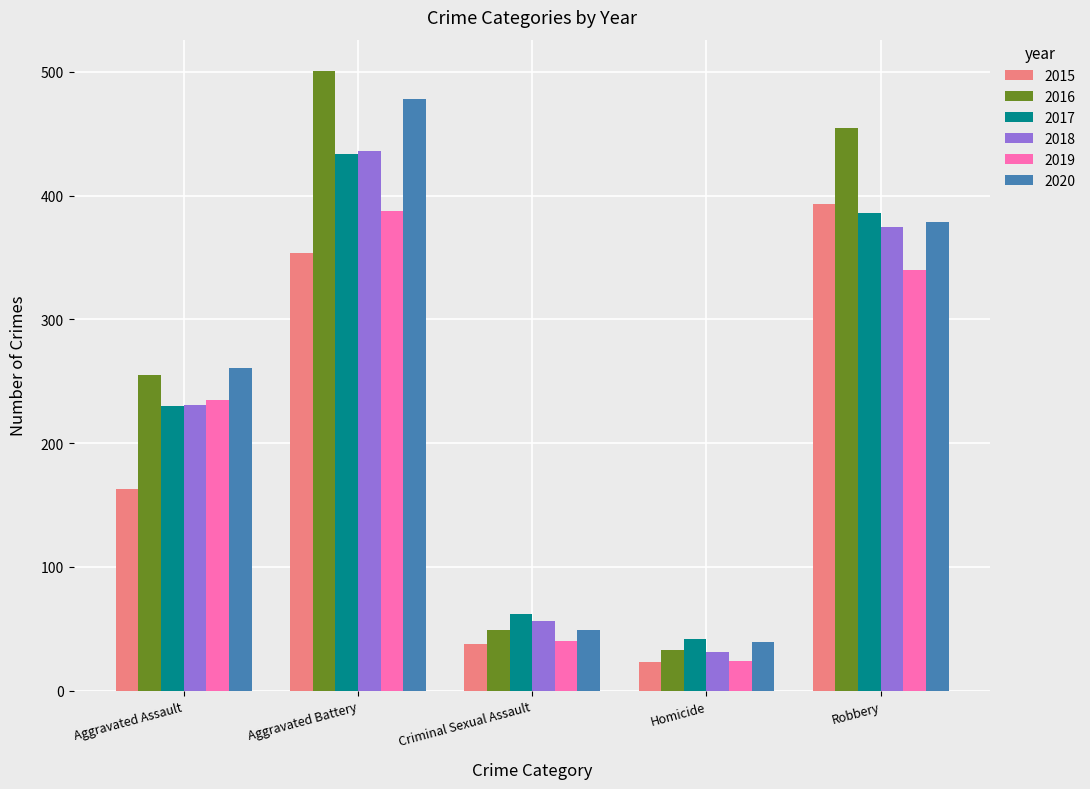

What is the approximate value of 2020 at Aggravated Assault?

261